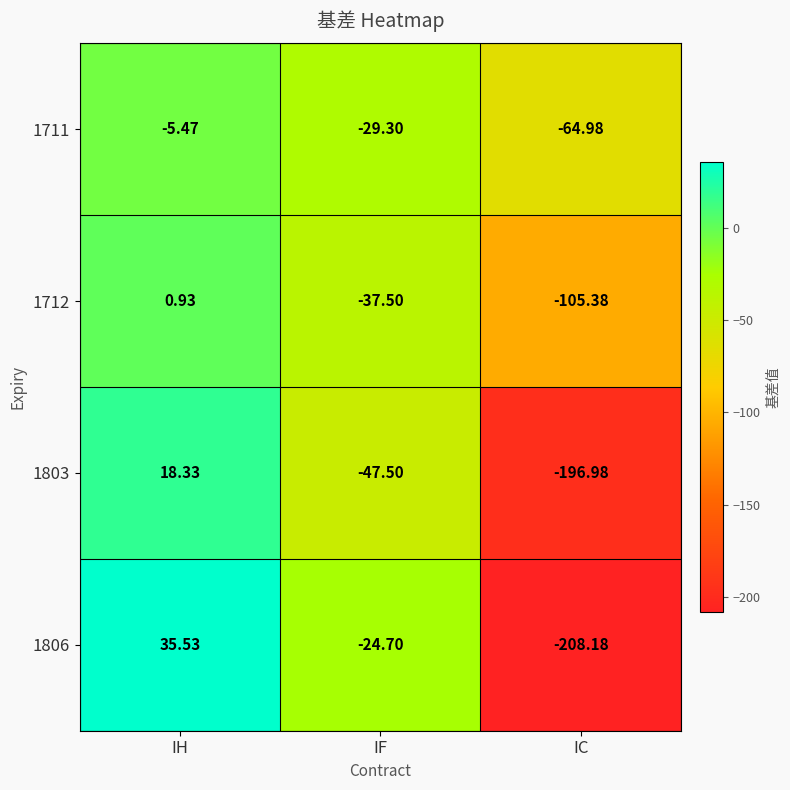

What is the difference between the highest and lowest values at IC?

143.2